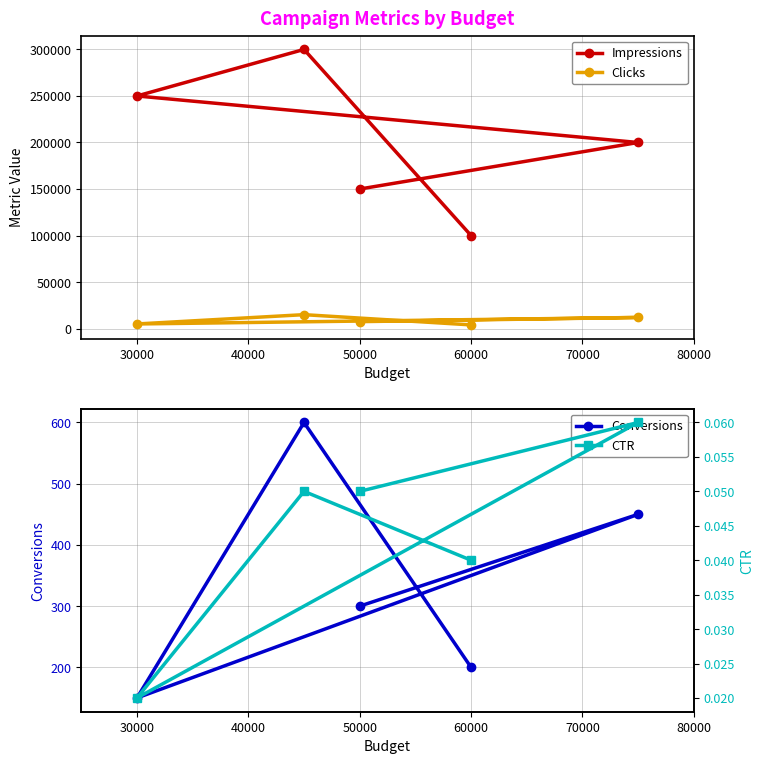

How many interior local valleys does the Clicks series have?

1